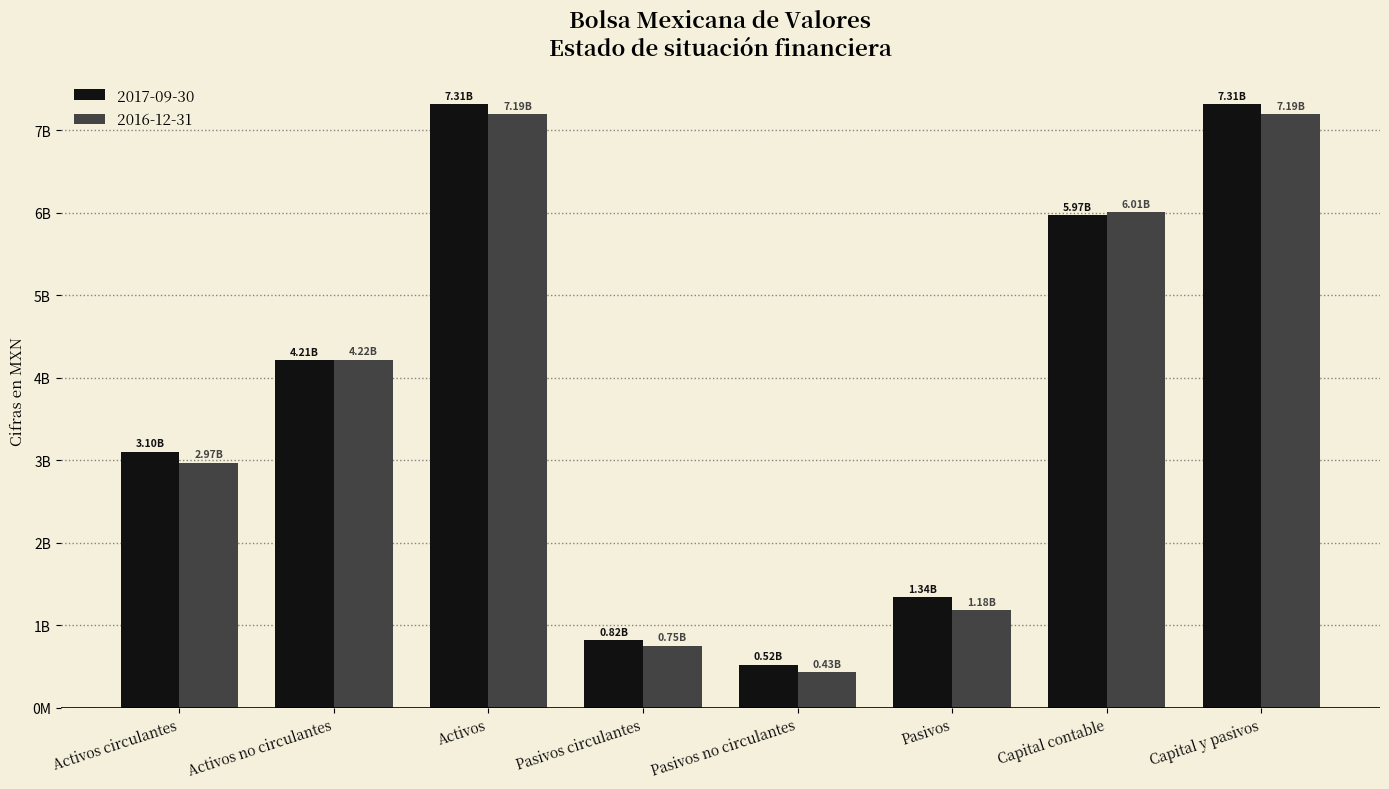

Rank the series by their maximum value, from highest to lowest.

2017-09-30, 2016-12-31